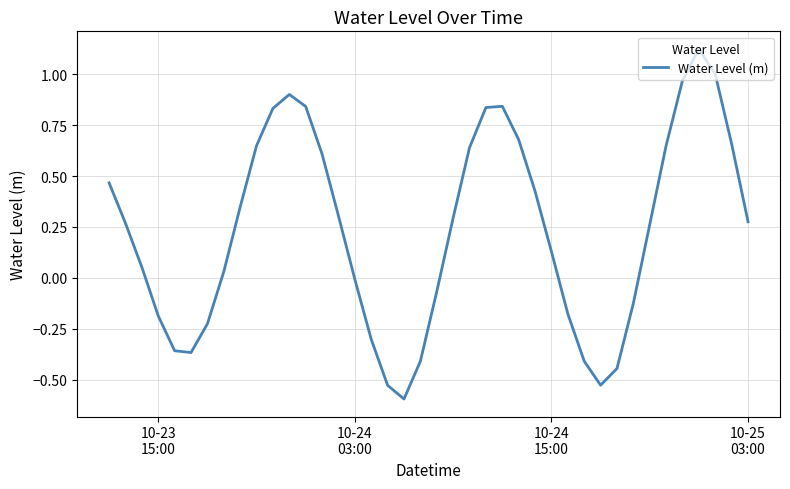

How many distinct data groups are displayed?

1